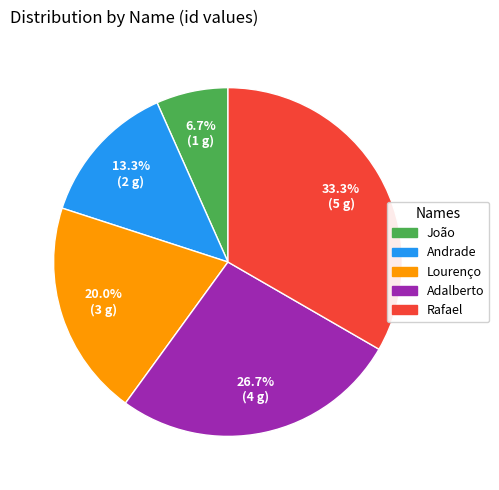

Which category has the biggest portion of the pie?

Rafael